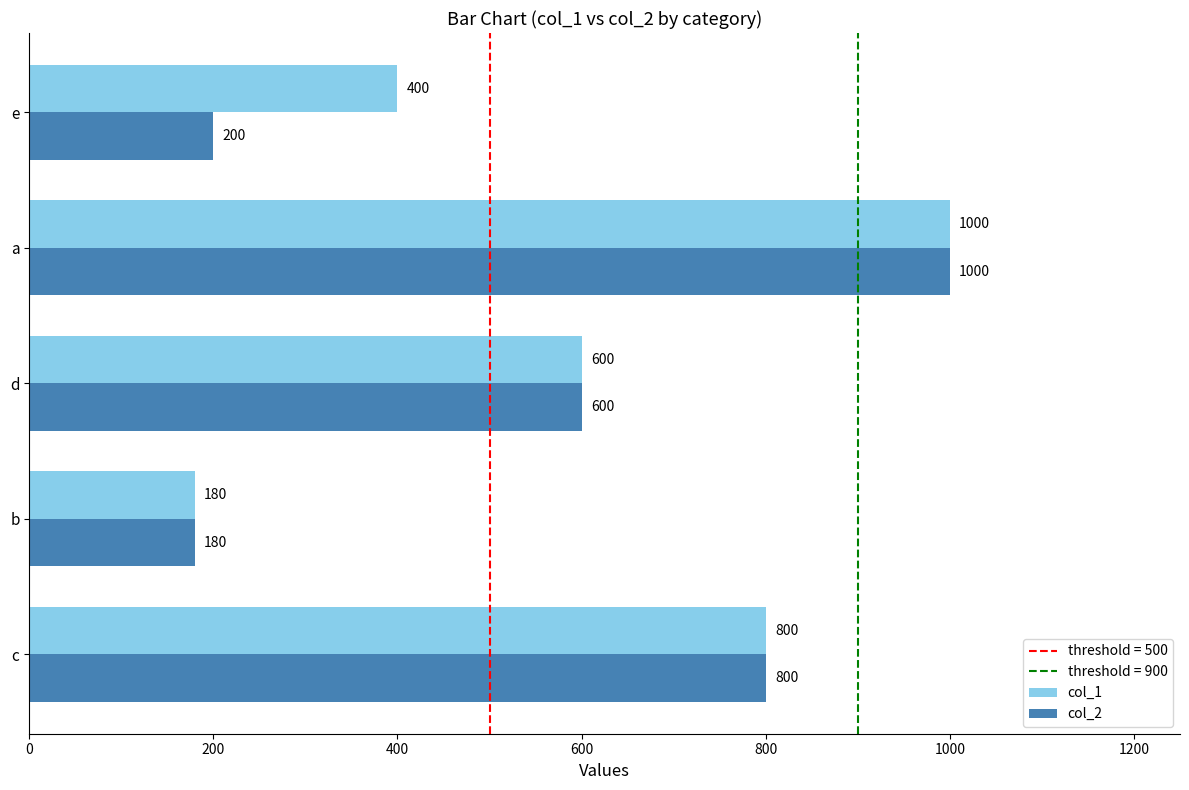

Count the number of data series in this chart.

2